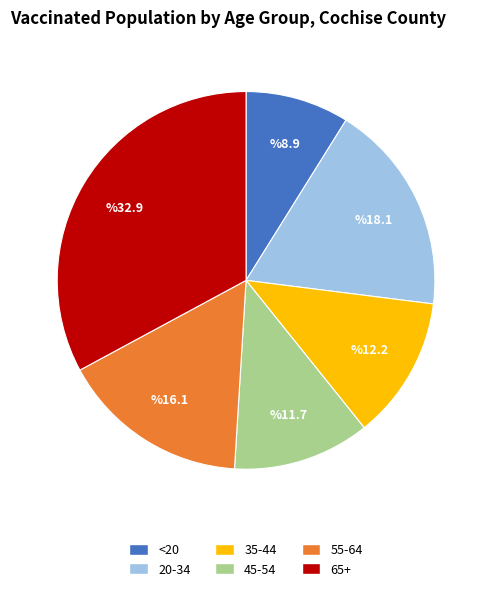

True or false: 45-54 accounts for 3% of the total.

False